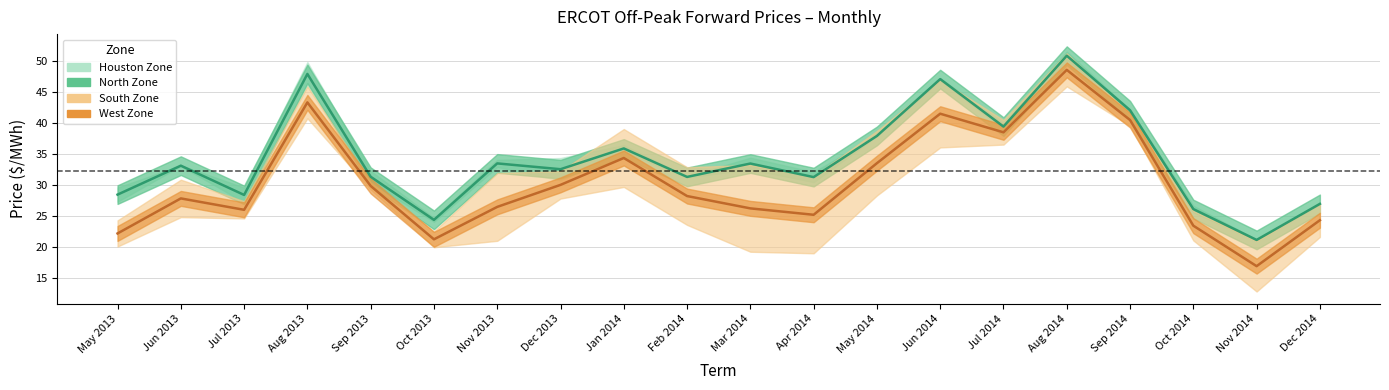

Which series has the largest range (max minus min)?

West Zone